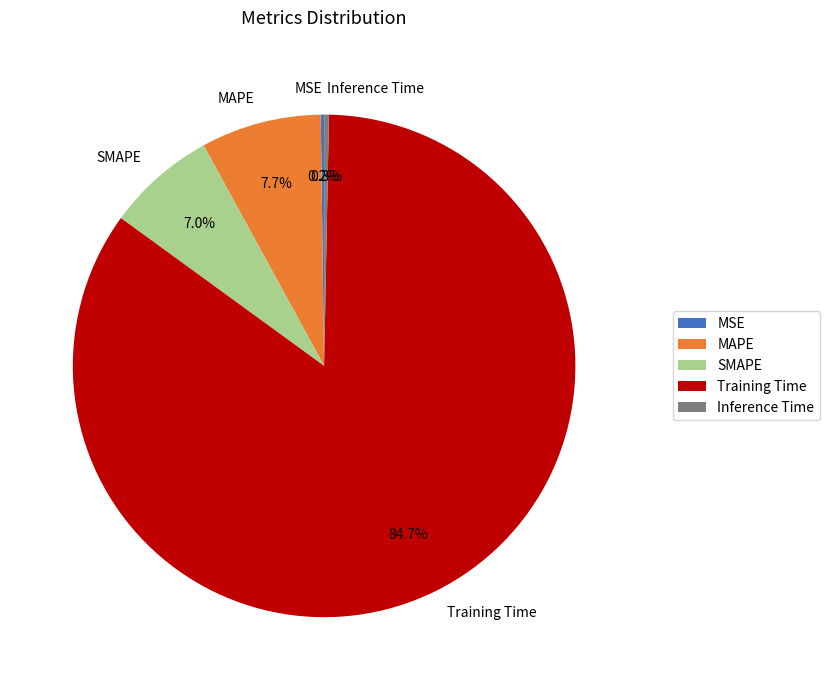

Is there any slice that represents more than half of the pie?

Yes